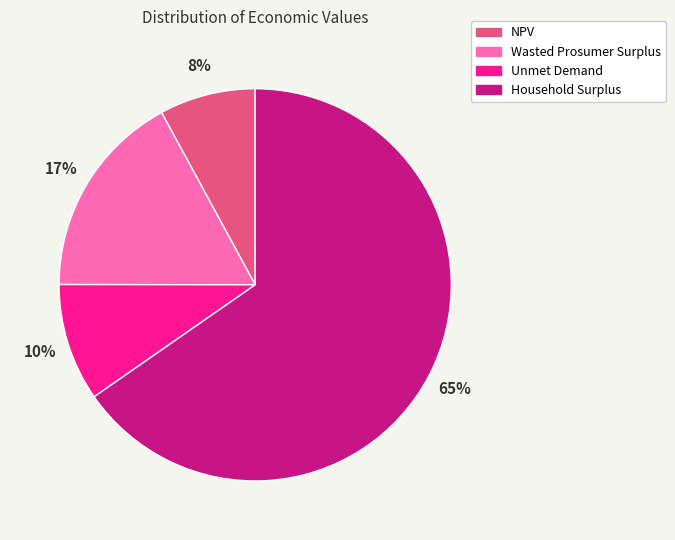

To the nearest percent, what is the average slice percentage?

25%